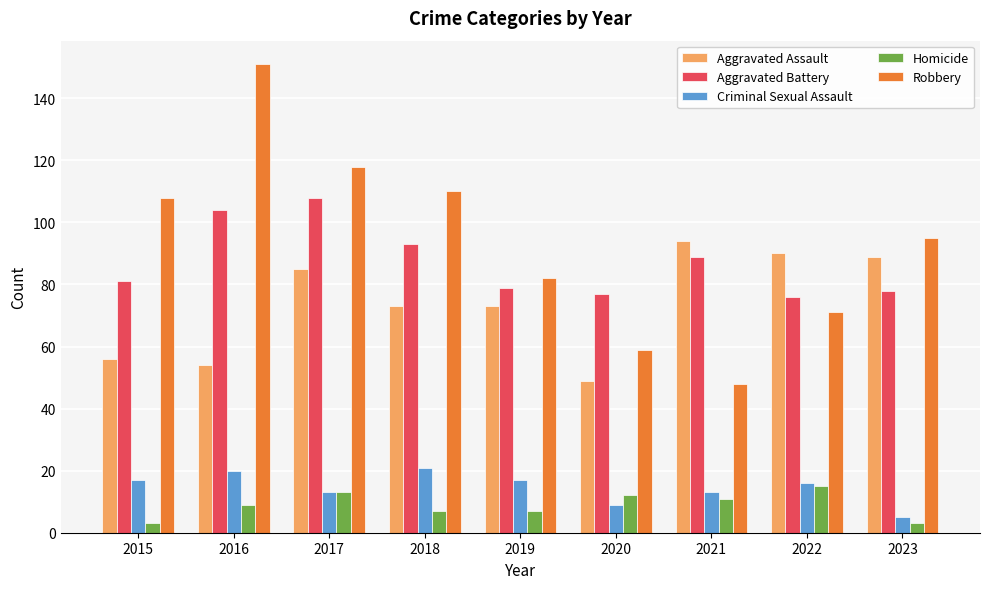

Which series has the largest total across all categories?

Robbery